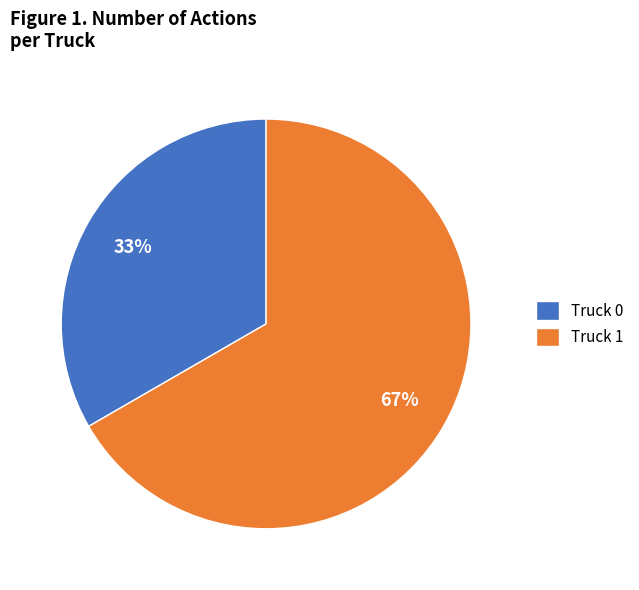

Does Truck 0 account for over 50% of the chart?

No